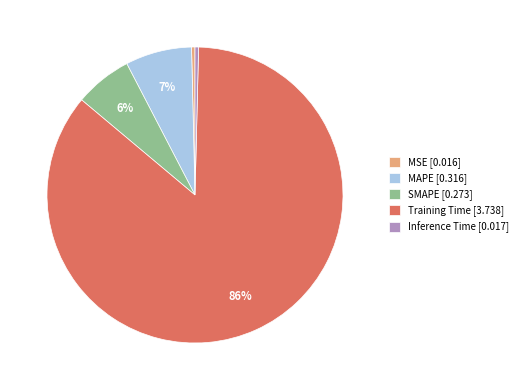

Does any single category account for the majority?

Yes